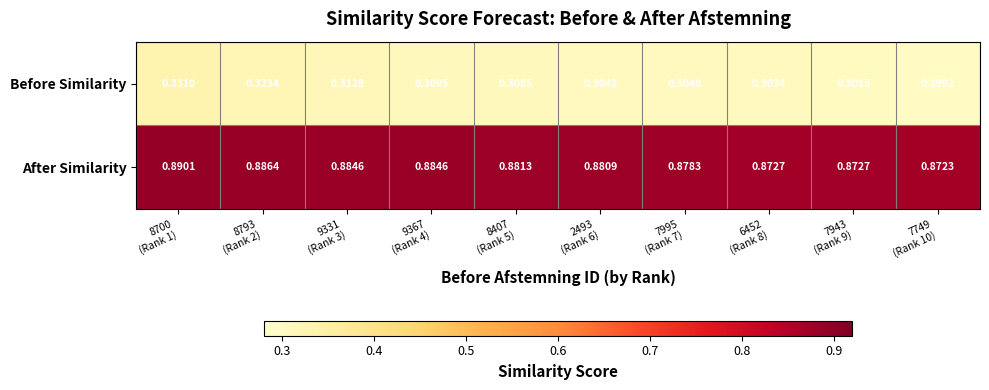

Which series has the largest total across all categories?

After Similarity